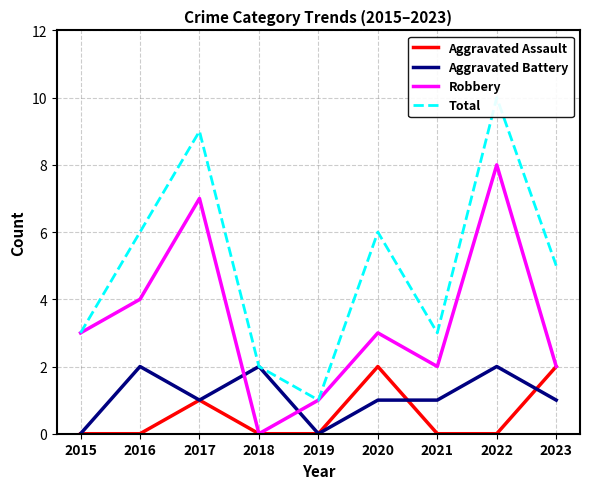

What are all the series names shown in the legend?

Aggravated Assault, Aggravated Battery, Robbery, Total